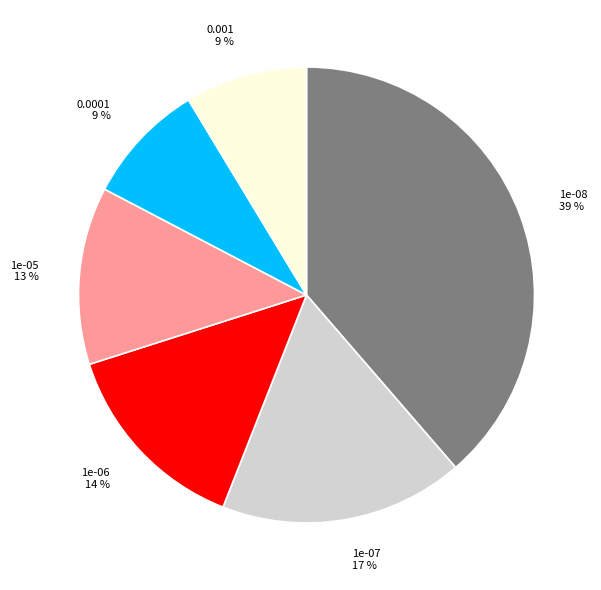

Which slice is the largest?

1e-08